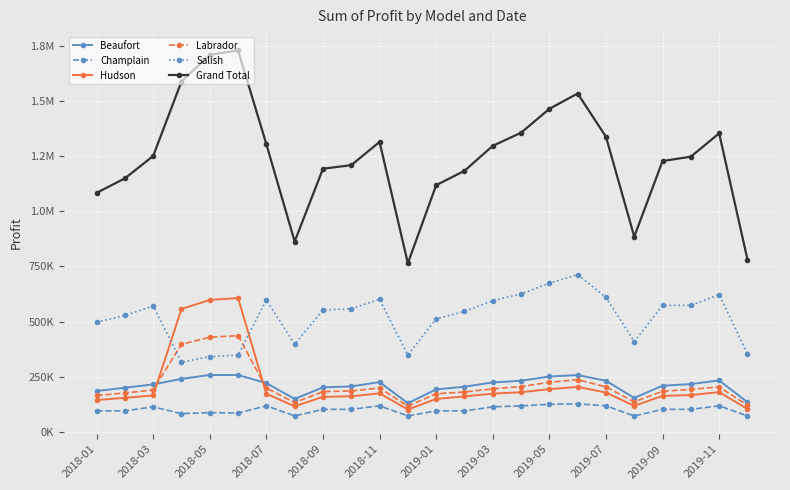

What are all the series names shown in the legend?

Beaufort, Champlain, Hudson, Labrador, Salish, Grand Total